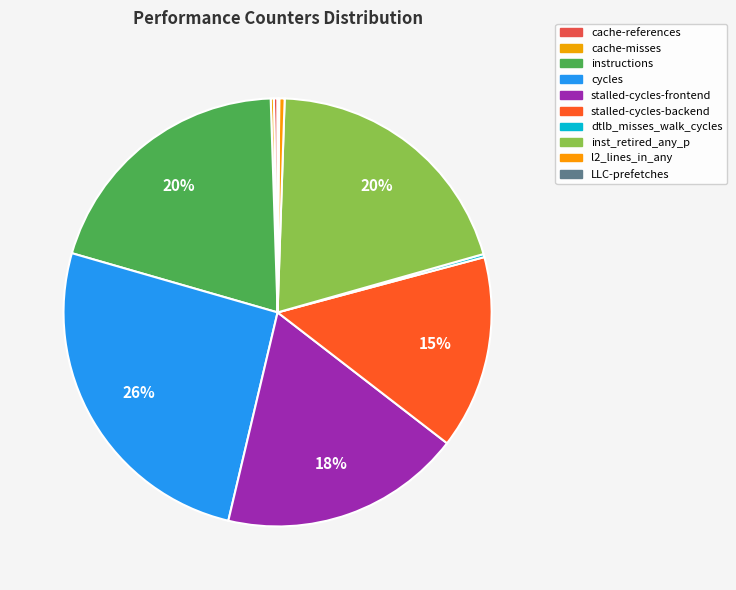

Between dtlb_misses_walk_cycles and instructions, which is larger?

instructions